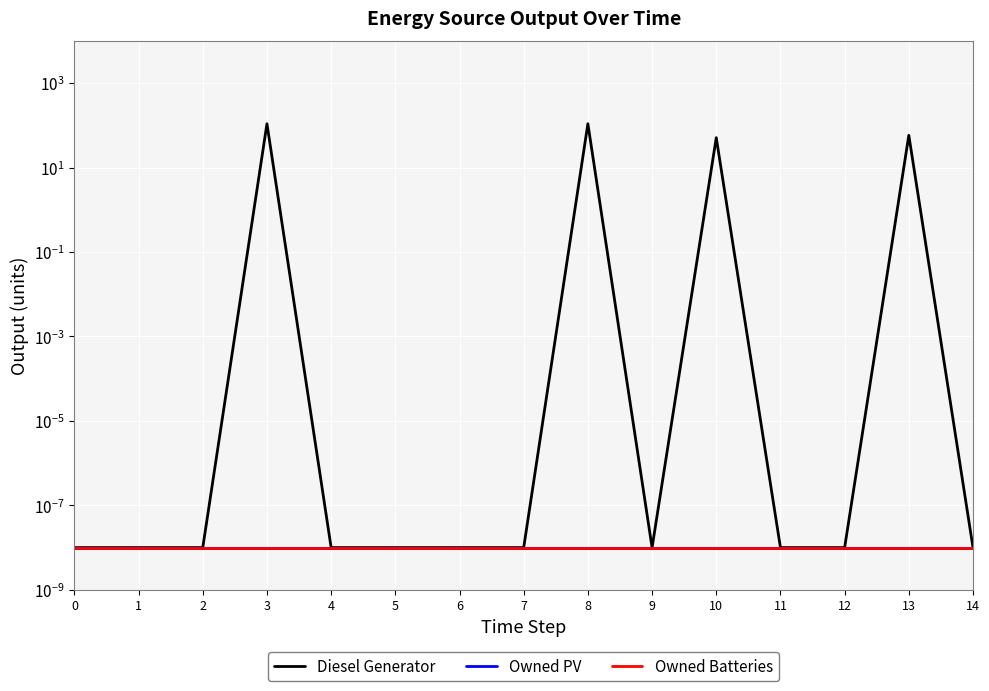

What is the sum of the Diesel Generator values at 10 and 6?

51.0